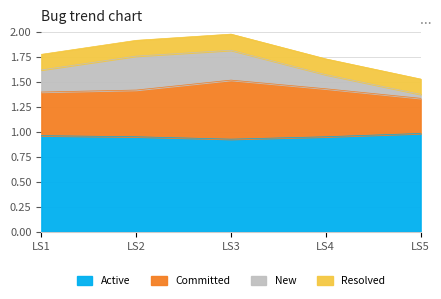

What is the value of the Active point at the 3rd from the left?

0.9